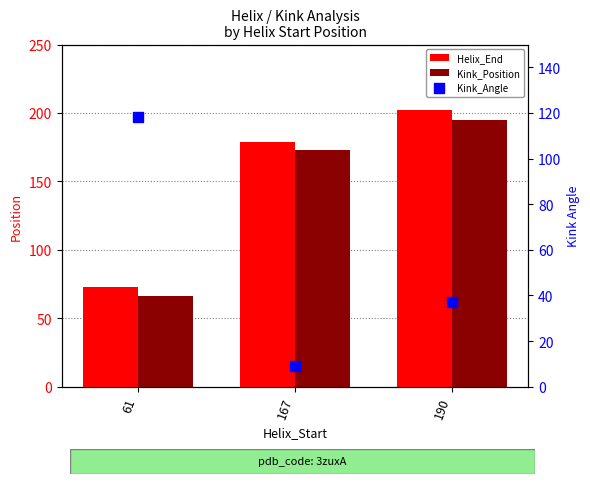

Which series has the widest spread of Y values?

Helix_End